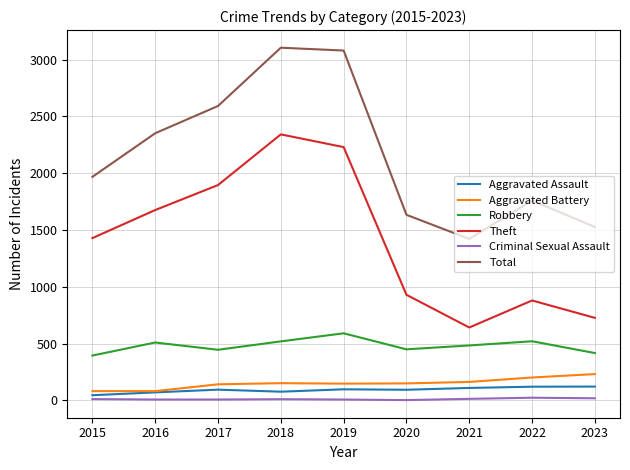

True or false: Theft and Aggravated Battery intersect in this chart.

False